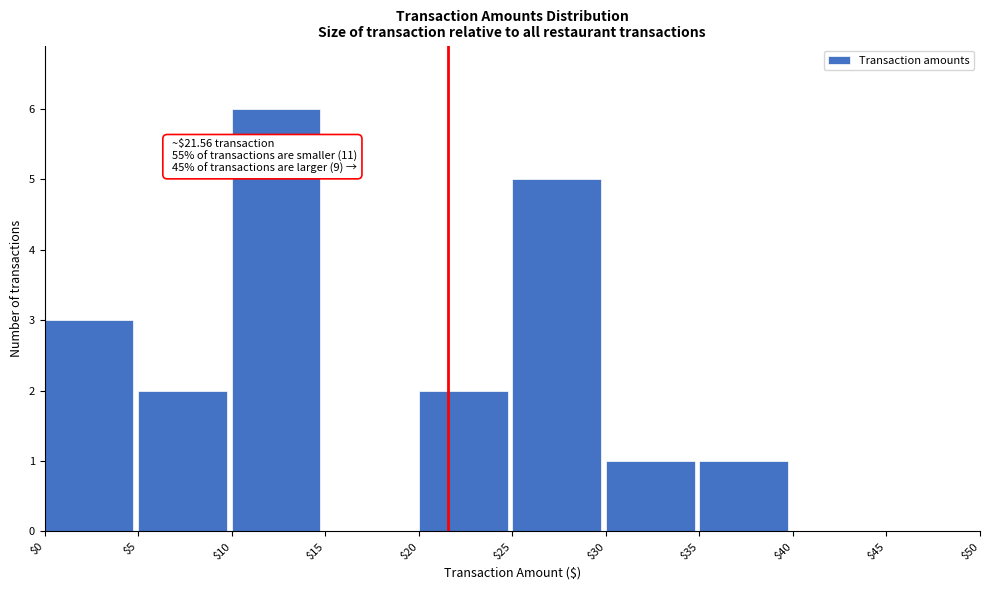

Over which range of the x-axis is the bar tallest?

$10 to $15